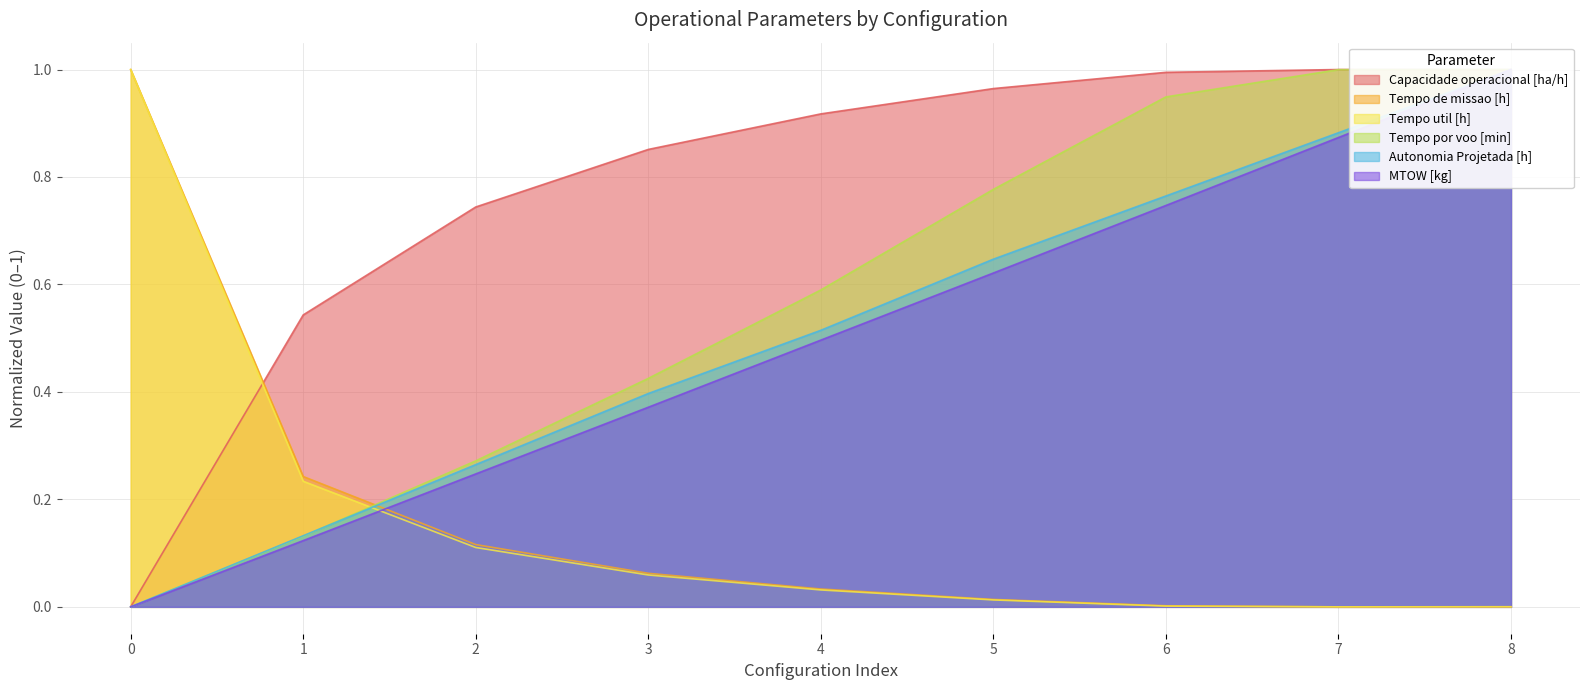

Is the value of Tempo de missao [h] at 7 greater than the value of Tempo por voo [min] at 0?

No